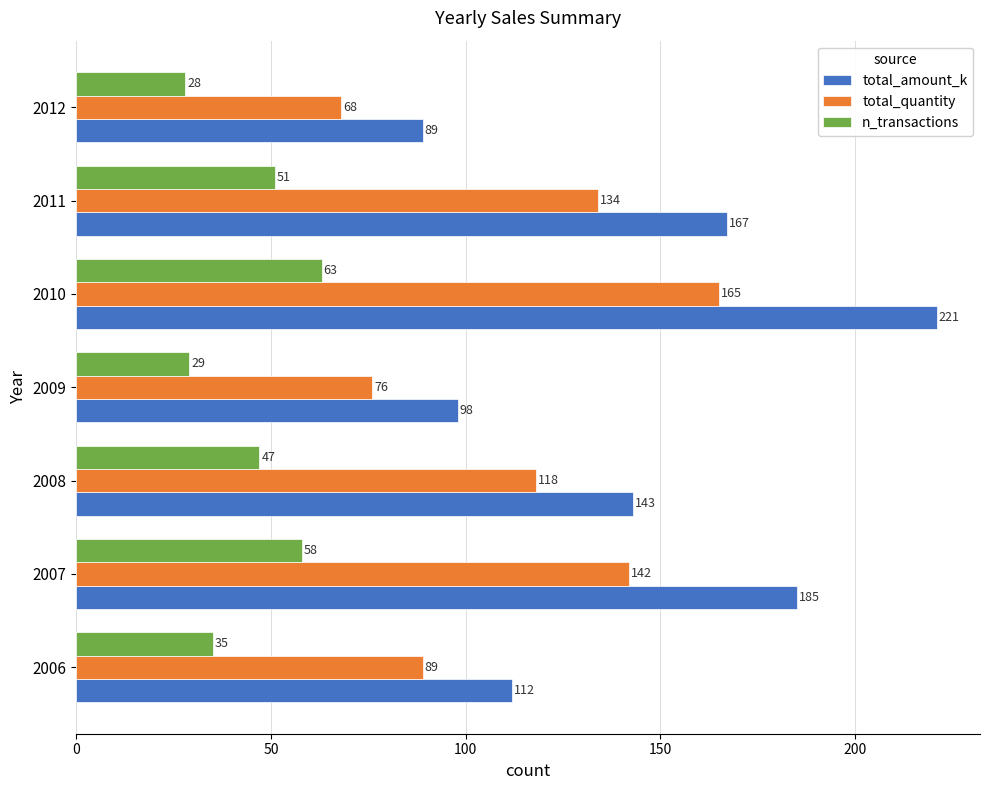

The total_amount_k series shows 185 at 2007. True or false?

True